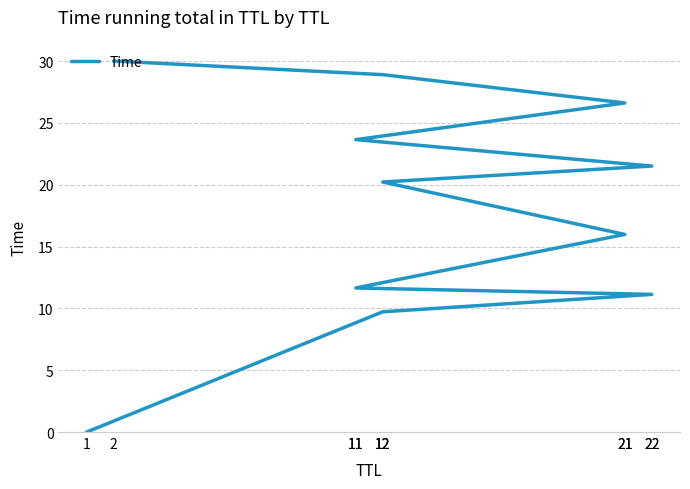

What value does the data have at 11?

11.6